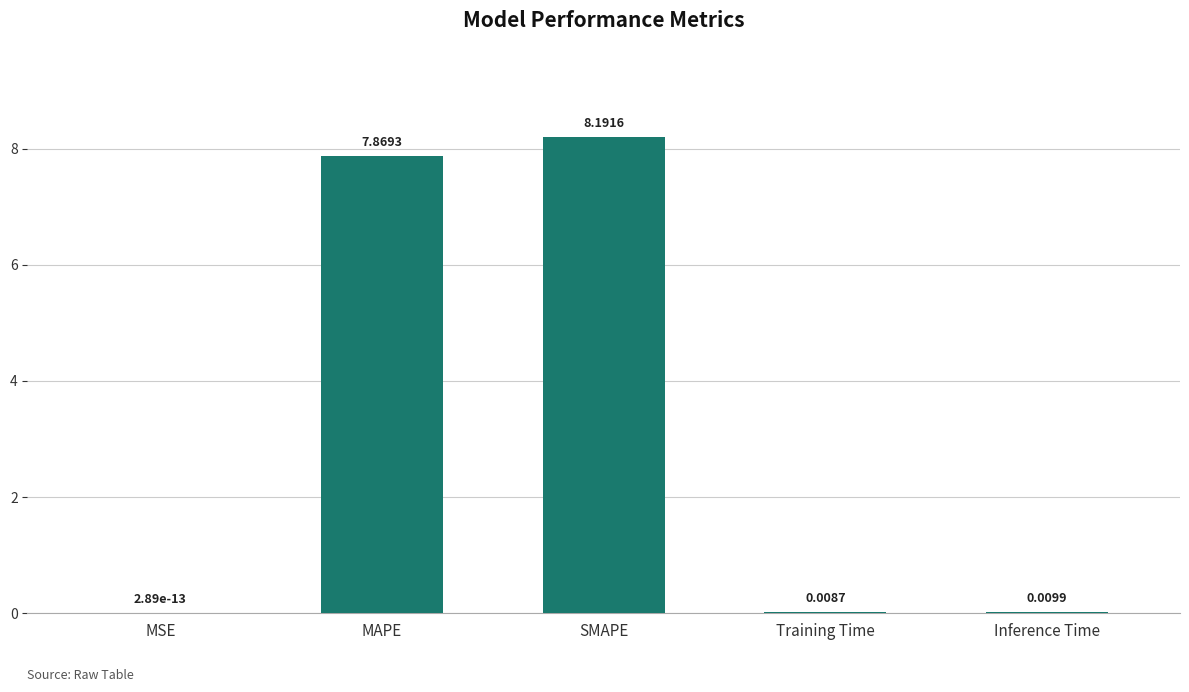

Which category has the highest value across all series?

SMAPE